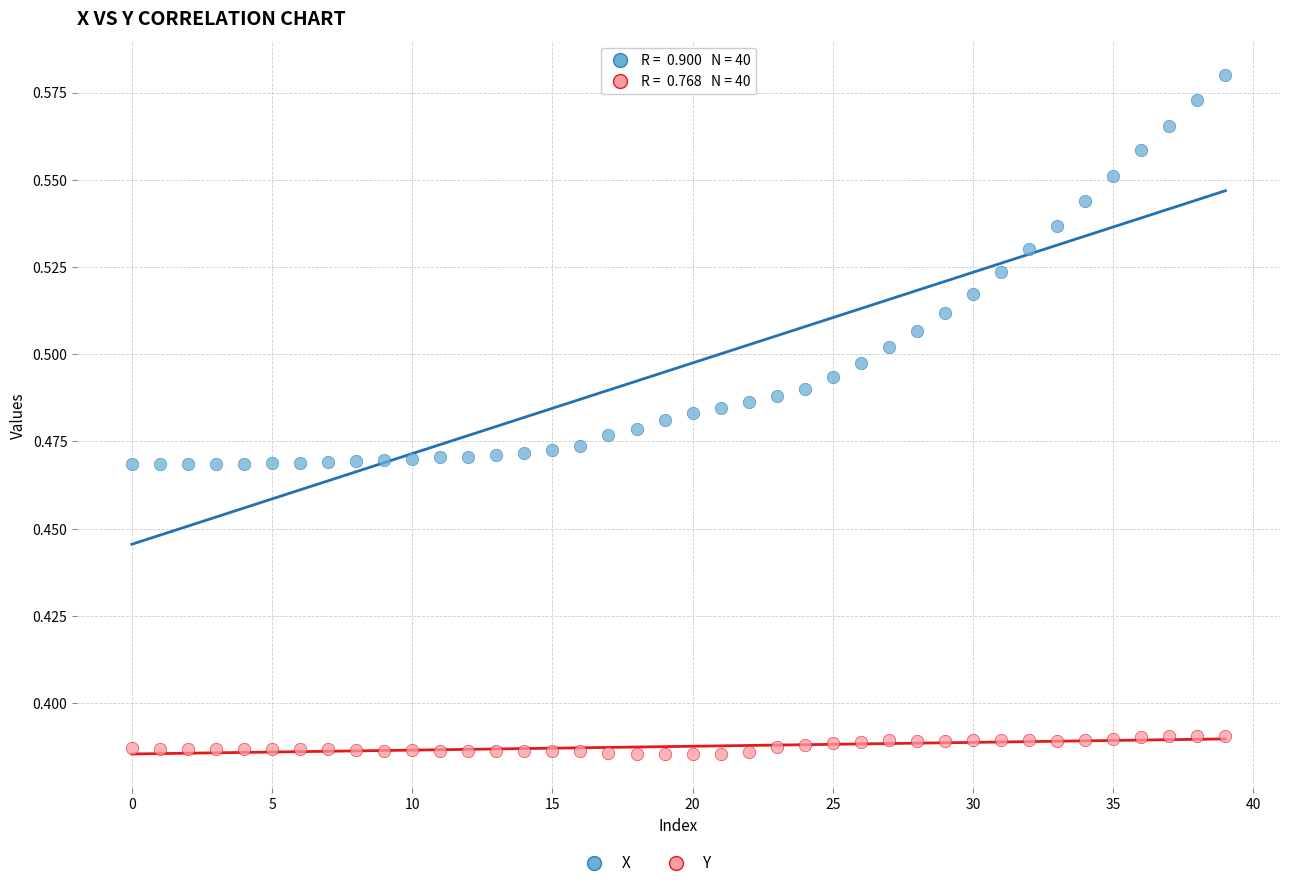

Which series has the largest Y range (max minus min)?

X